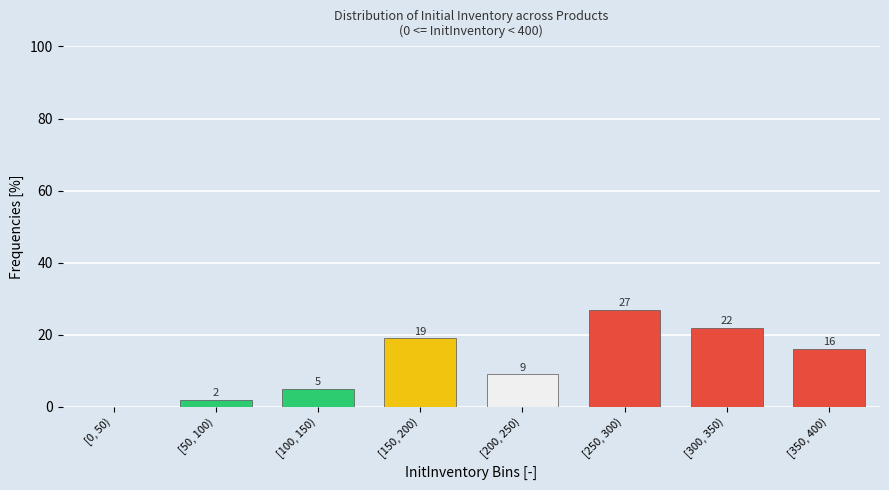

Reading right to left, transcribe all the data shown in this chart.

[350, 400)=16	[300, 350)=22	[250, 300)=27	[200, 250)=9	[150, 200)=19	[100, 150)=5	[50, 100)=2	[0, 50)=0